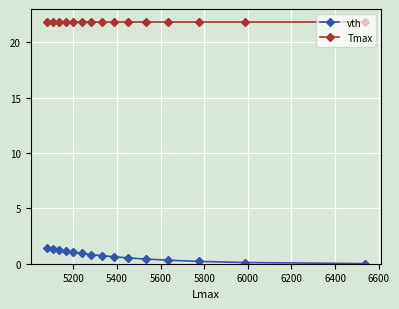

What is the sum of all vth values?

10.9